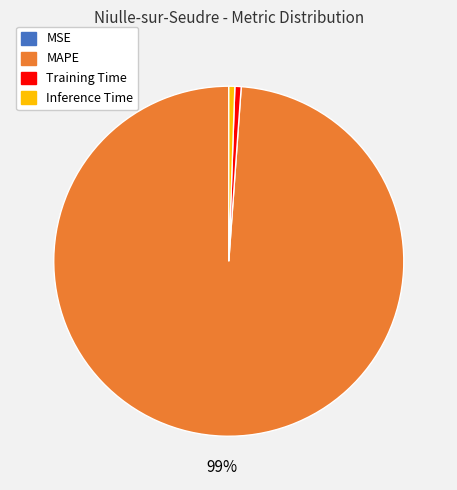

To the nearest percent, what is the average slice percentage?

25%